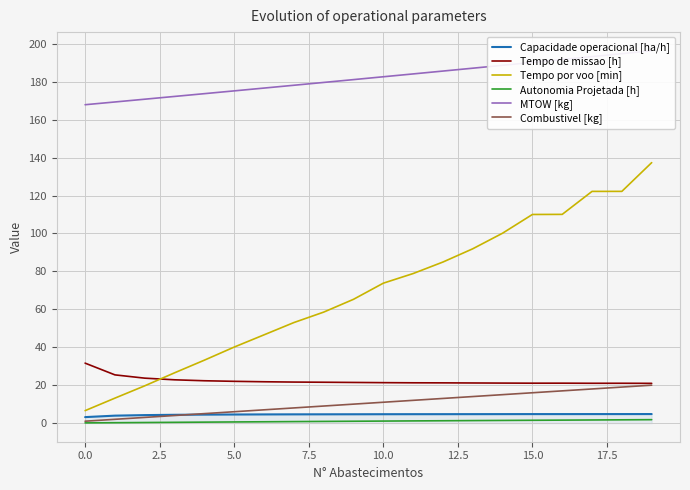

True or false: Capacidade operacional [ha/h] and Autonomia Projetada [h] cross at least once.

False